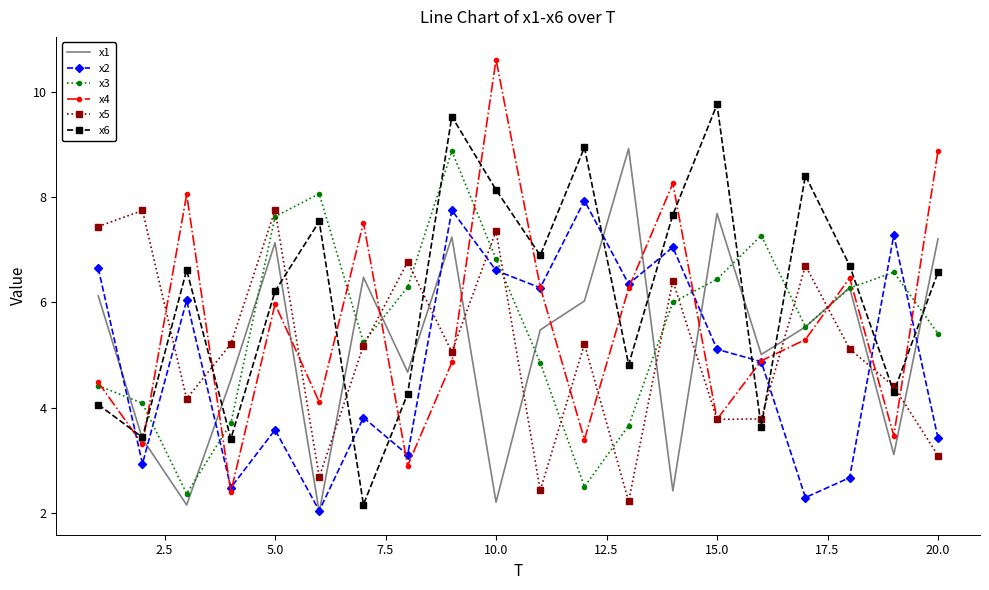

Which series has the largest total across all categories?

x6